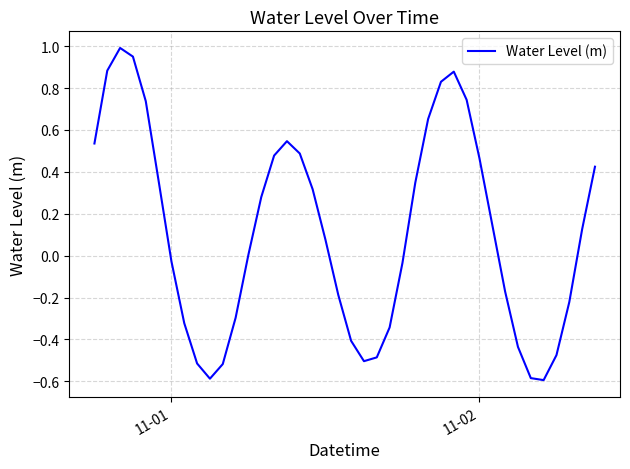

What is the smallest value displayed?

-0.6